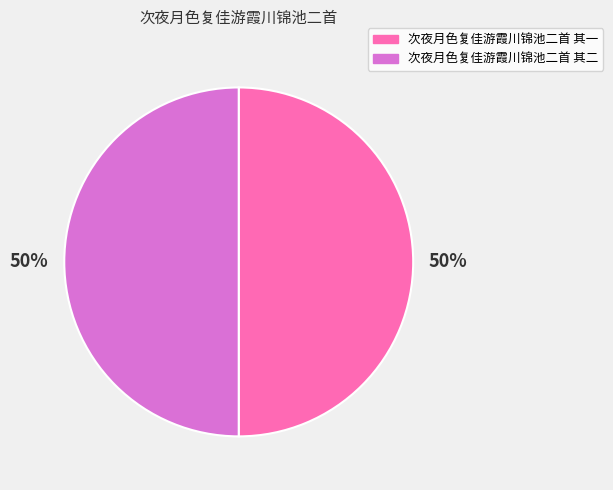

To the nearest percent, what is the average slice percentage?

50%